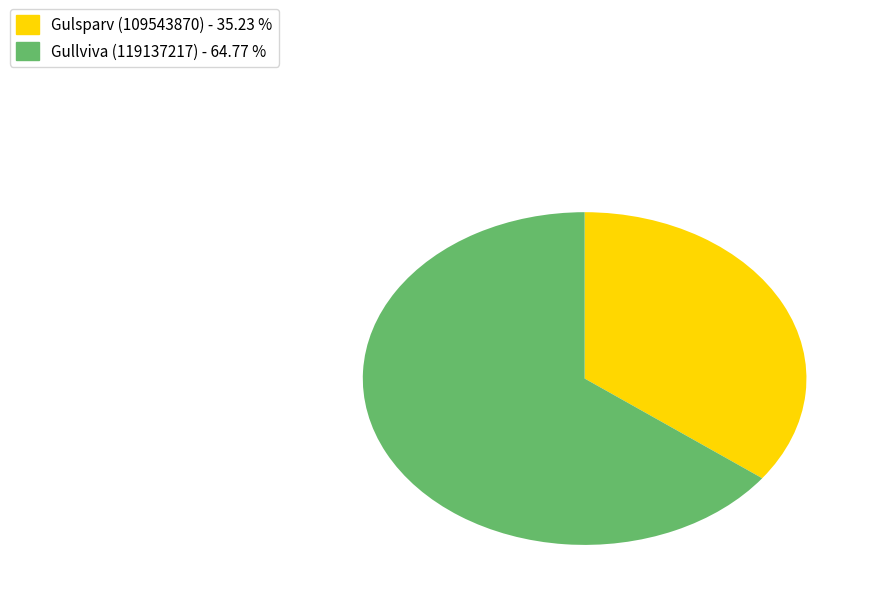

How many segments does this pie chart have?

2